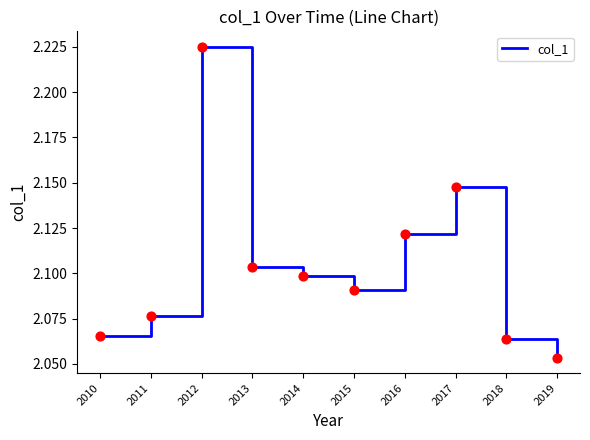

Which has a higher value, 2018 or 2014?

2014